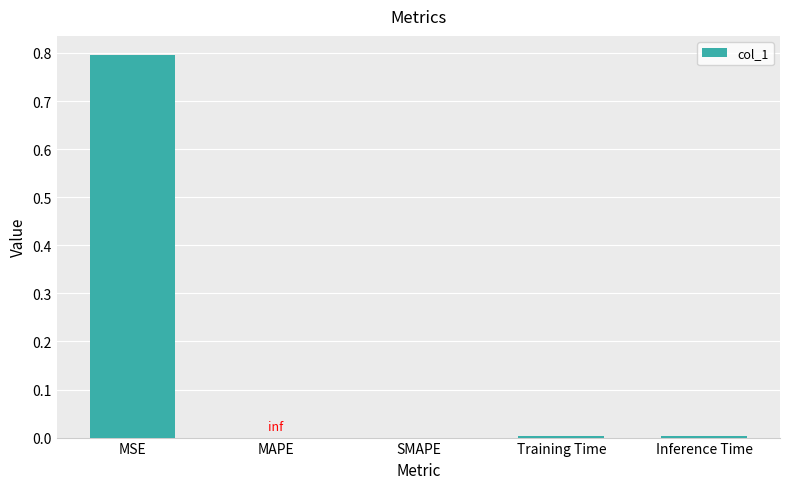

What is the maximum value shown in the chart?

0.8